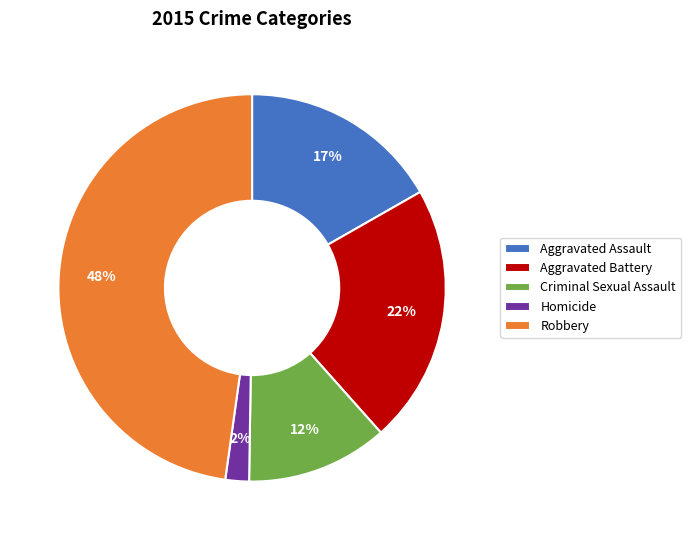

Is there any slice that represents more than half of the pie?

No